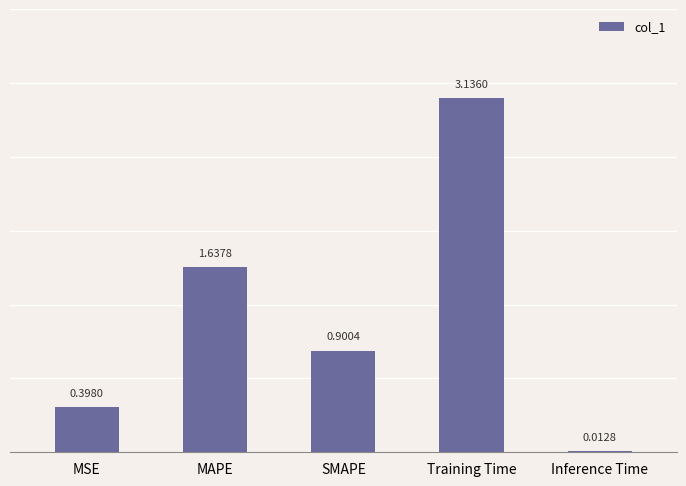

List the labels in order of value, largest first.

Training Time, MAPE, SMAPE, MSE, Inference Time